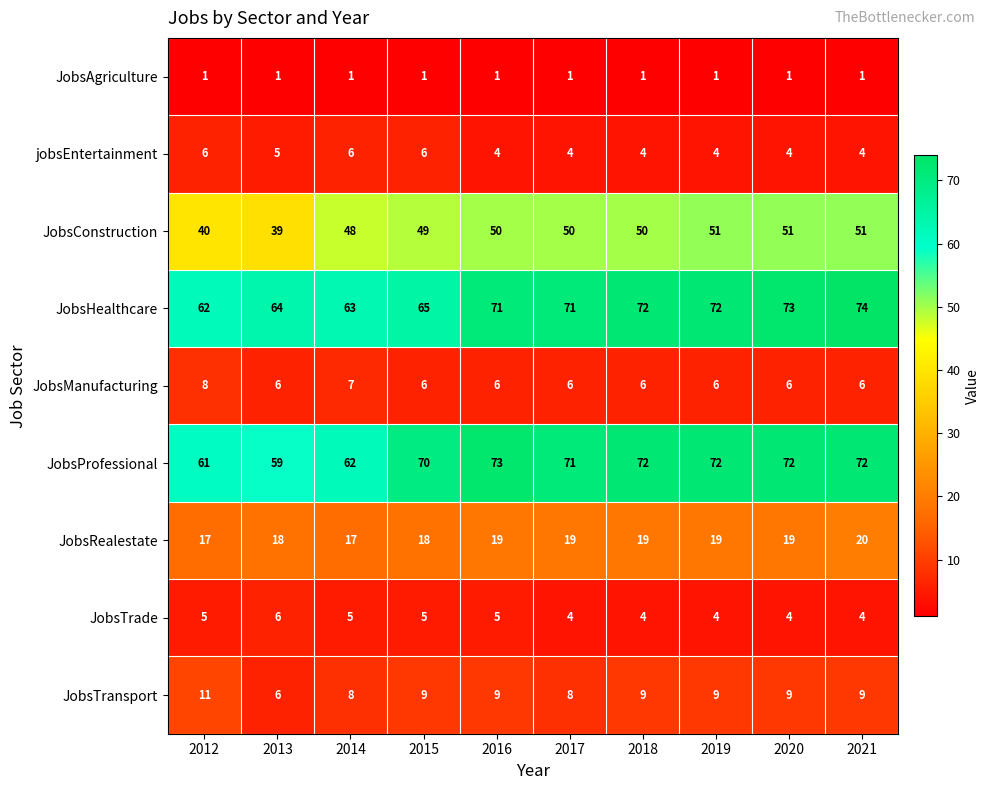

How many JobsManufacturing values are between 6 and 7?

9